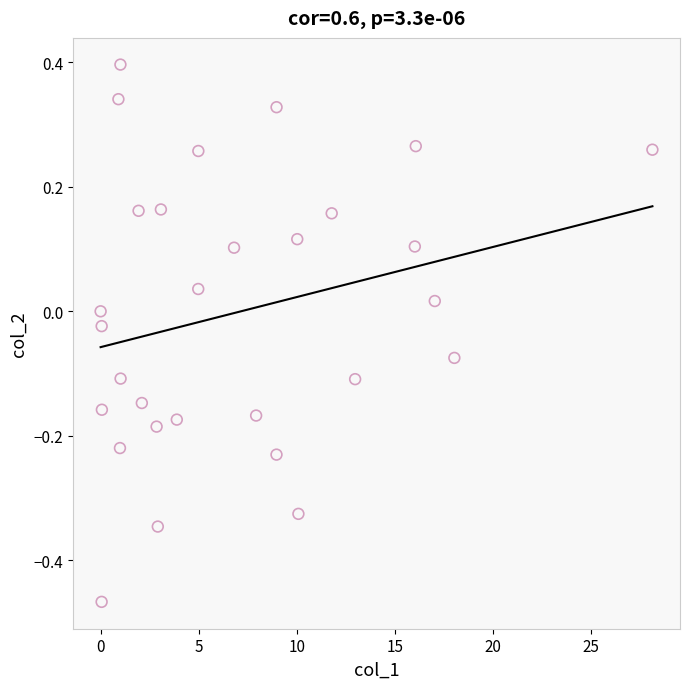

What is the range of Y values (max minus min)?

0.9